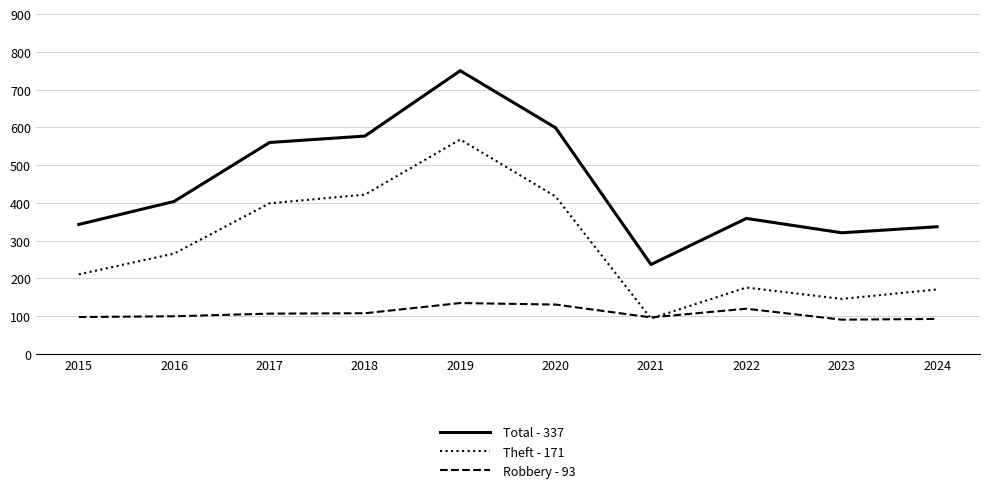

True or false: Theft - 171 and Total - 337 cross at least once.

False